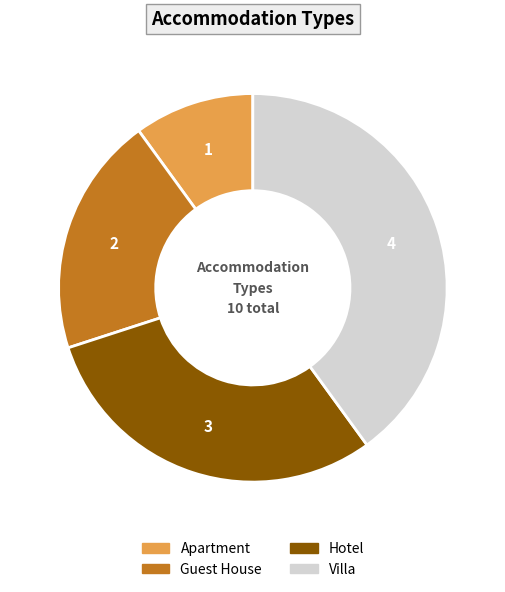

Which slice is the largest?

Villa